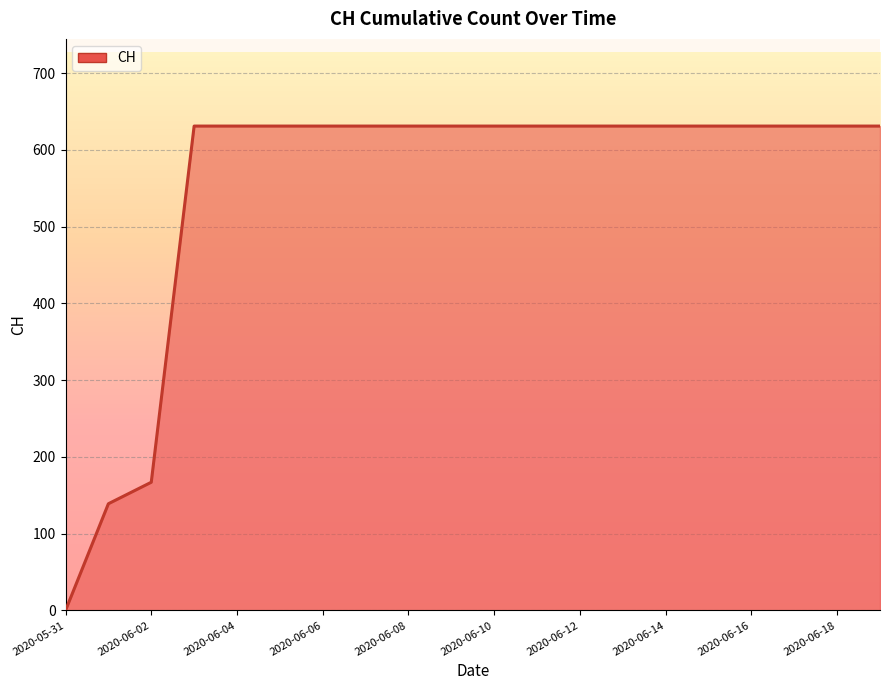

What is the difference between the maximum and minimum values?

631